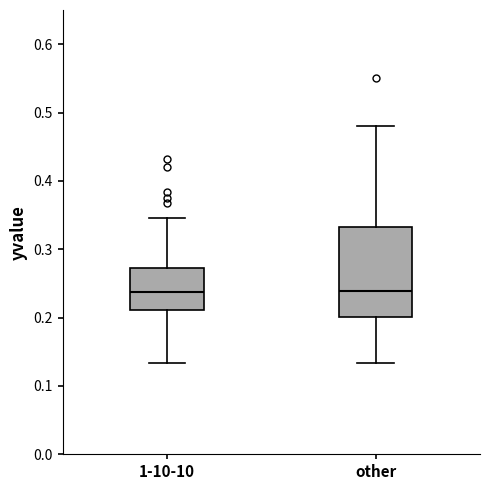

Reading left to right, transcribe this box plot: for each box, give where its median line is, the range the box spans, and where its two whiskers end, as read against the y-axis. The values are not printed on the chart, so give them approximately, as read against the axis.

1-10-10: median 0.24, box 0.21 to 0.27, whiskers 0.13 to 0.35
other: median 0.24, box 0.20 to 0.33, whiskers 0.13 to 0.48